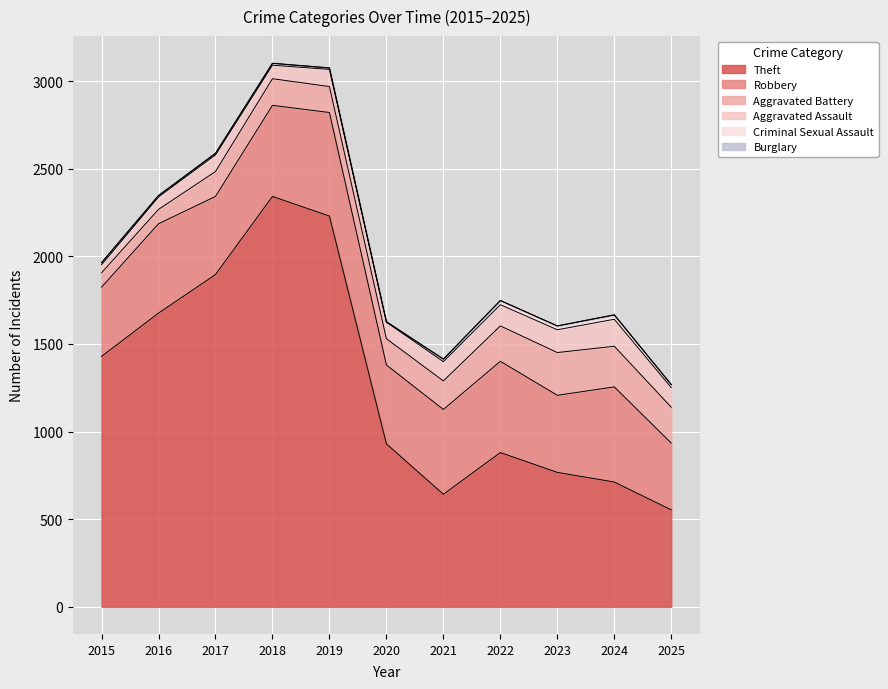

What is the difference between the Criminal Sexual Assault values at 2023 and 2021?

8